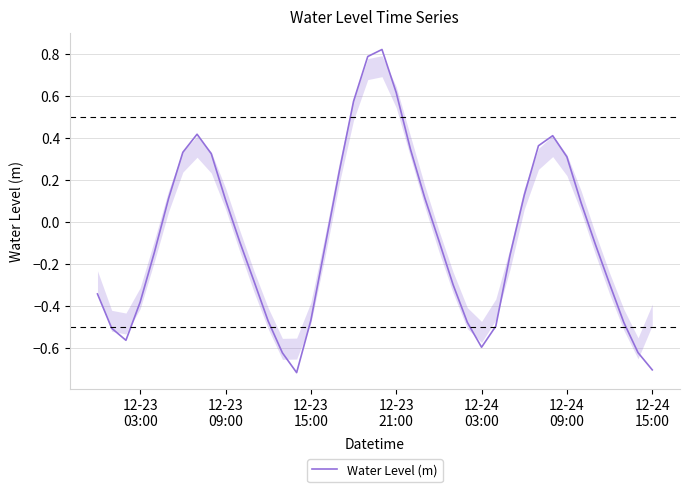

What is the difference between the maximum and minimum values?

1.5